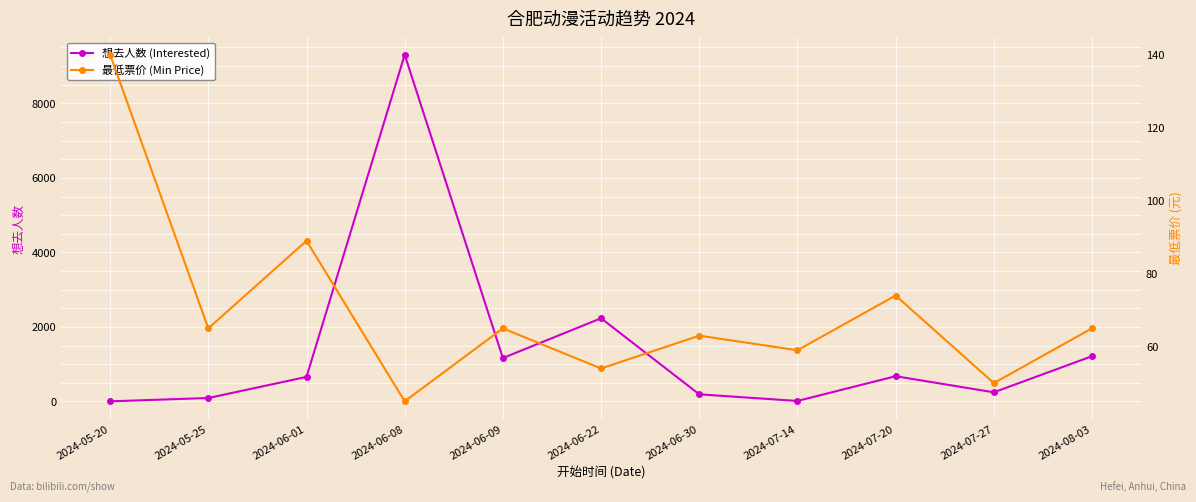

At 2024-06-30, list the series in order from largest to smallest.

想去人数 (Interested), 最低票价 (Min Price)